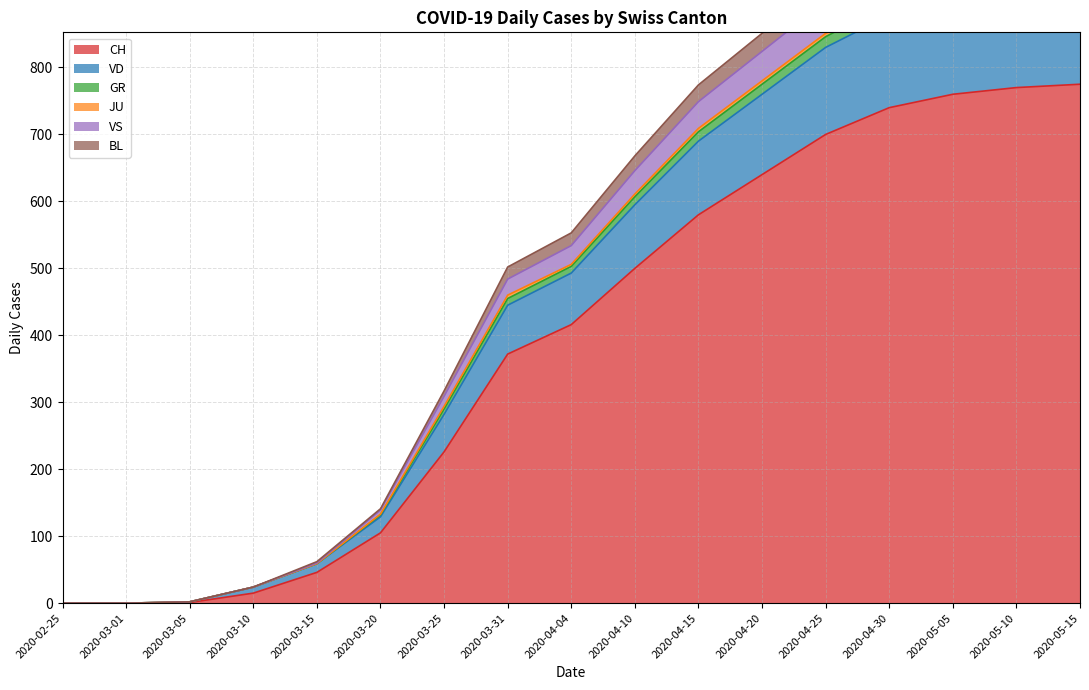

Is it true that CH equals 640 at 2020-04-20?

True